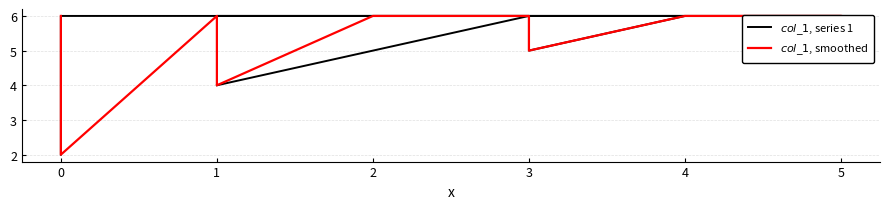

What are all the series names shown in the legend?

$col\_1$, series 1, $col\_1$, smoothed